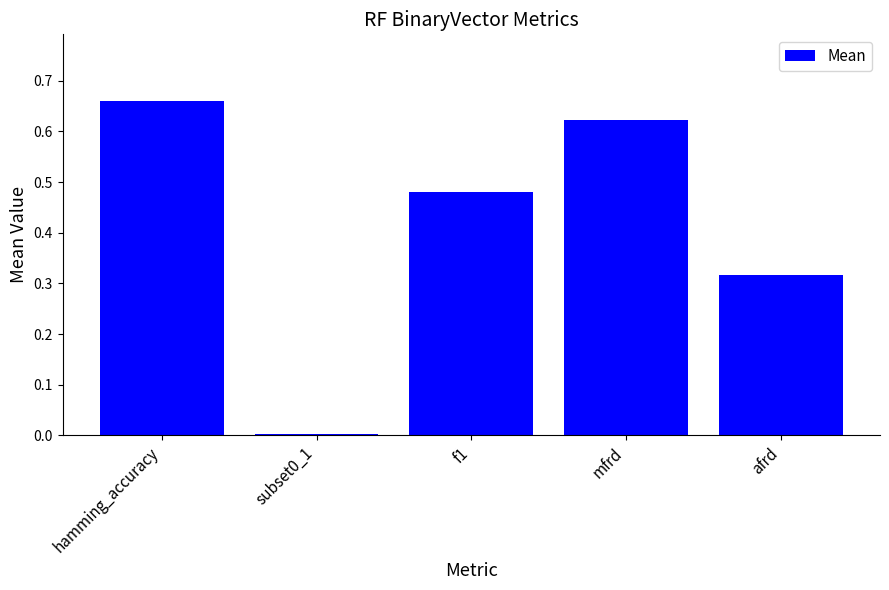

How many data points does each series have?

5